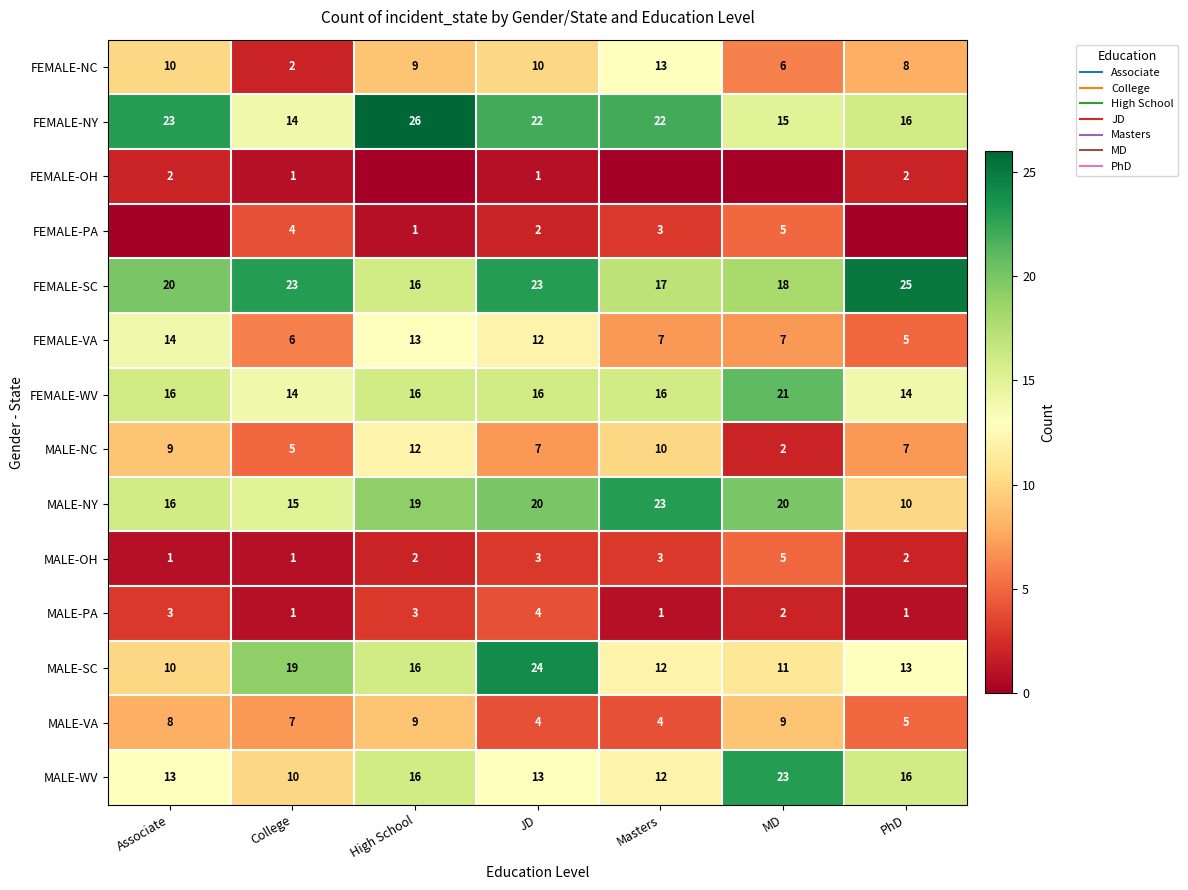

How many data points does each series have?

7